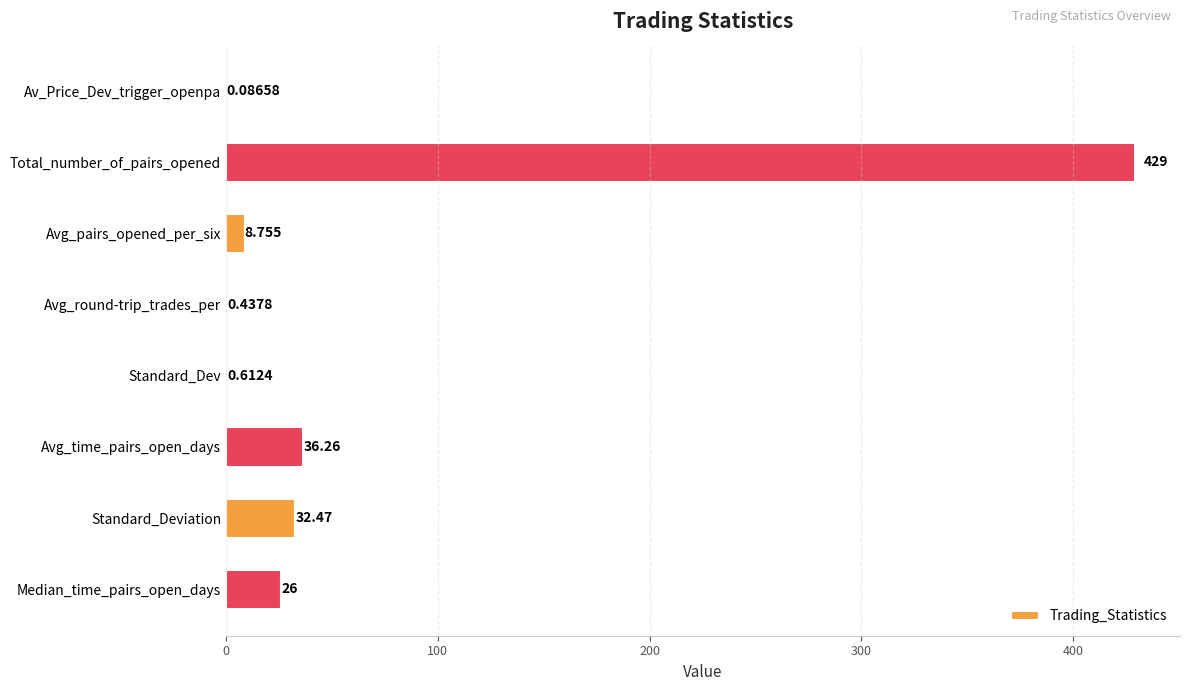

Between Avg_round-trip_trades_per and Median_time_pairs_open_days, which is larger?

Median_time_pairs_open_days